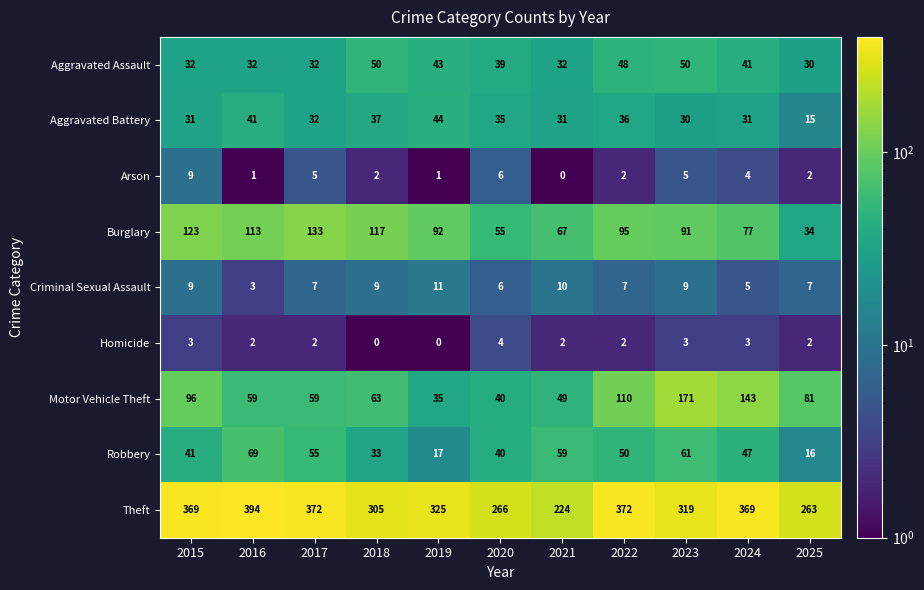

What is the approximate value of Homicide at 2024?

3